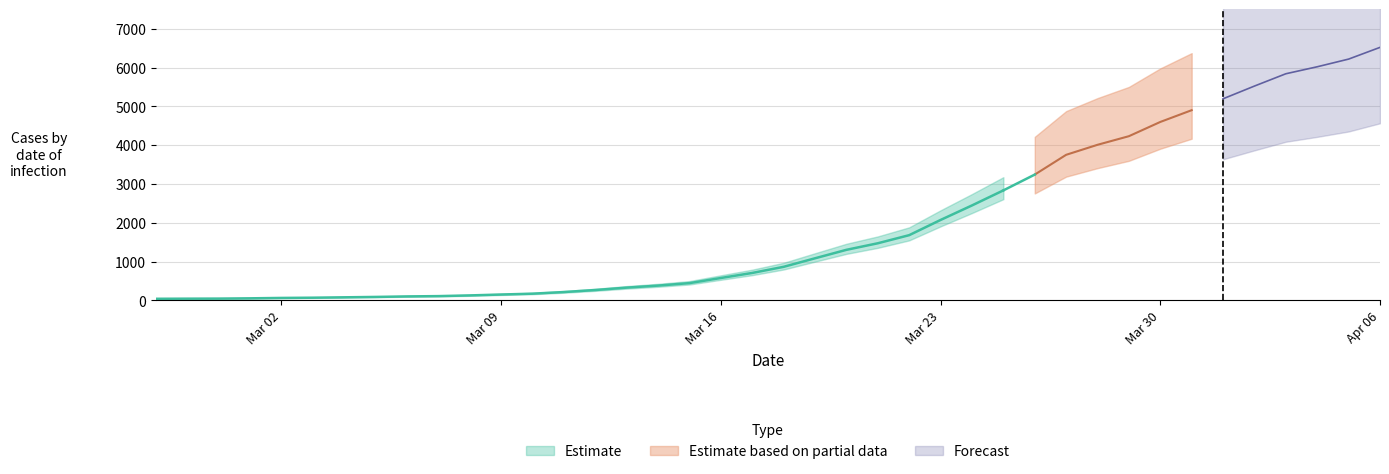

Approximately how many times larger is the value at 2020-02-28 compared to 2020-03-13?

0.1